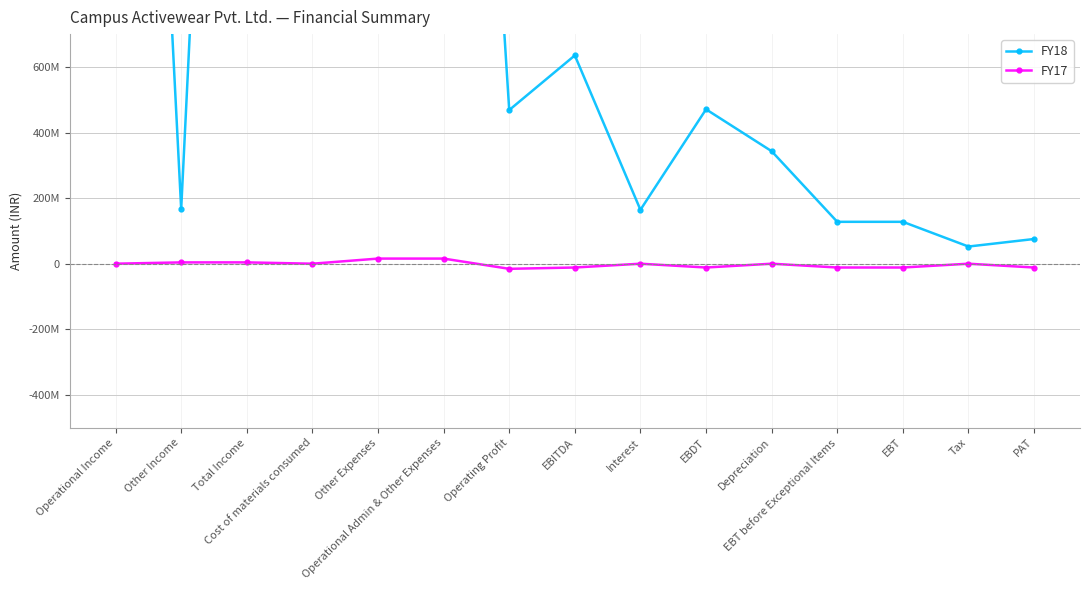

What is the maximum value for FY17?

15635050